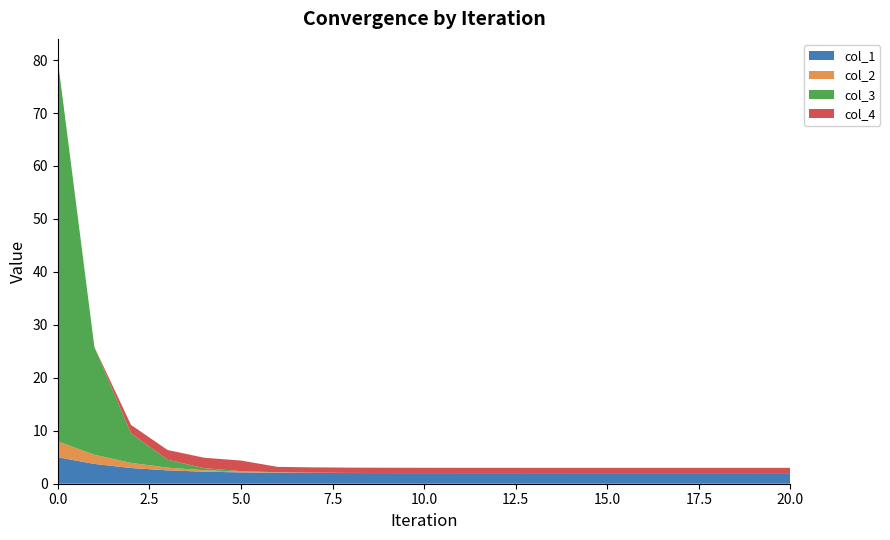

Reading left to right, what are all the values shown in this chart?

col_1: 5.0	3.7	3.0	2.5	2.3	2.1	2.1	2.0	2.0	2.0	2.0	2.0	2.0	2.0	2.0	2.0	2.0	2.0	2.0	2.0	2.0
col_2: 3.0	1.7	1.0	0.5	0.3	0.1	0.1	0.0	0.0	0.0	0.0	0.0	0.0	0.0	0.0	0.0	0.0	0.0	0.0	0.0	0.0
col_3: 72.0	20.3	5.6	1.5	0.4	0.1	0.0	0.0	0.0	0.0	0.0	0.0	0.0	0.0	0.0	0.0	0.0	0.0	0.0	0.0	0.0
col_4: 0.0	0.0	1.6	1.8	2.0	2.0	1.0	1.0	1.0	1.0	1.0	1.0	1.0	1.0	1.0	1.0	1.0	1.0	1.0	1.0	1.0